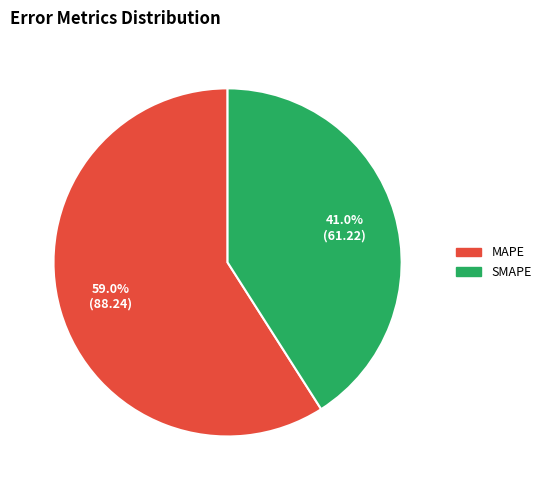

Rank the categories by value from lowest to highest.

SMAPE, MAPE